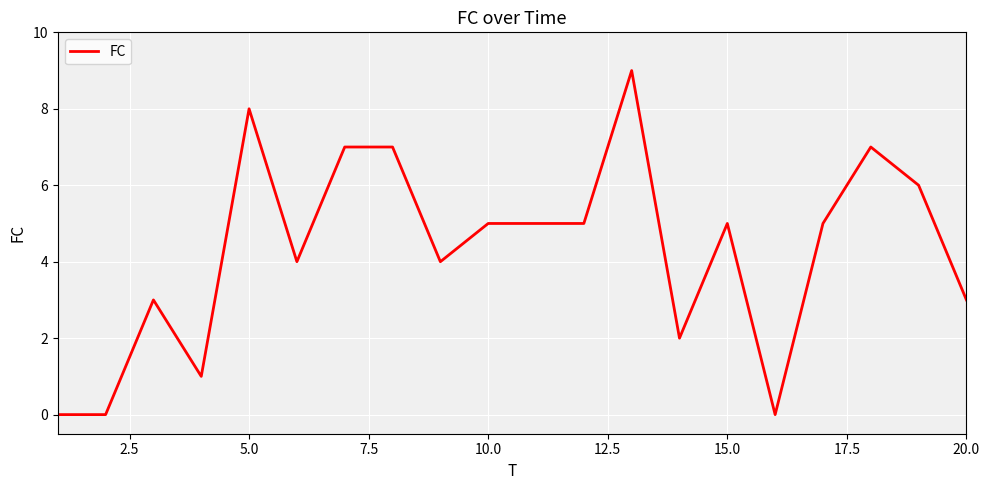

What is the difference between the maximum and minimum values?

9